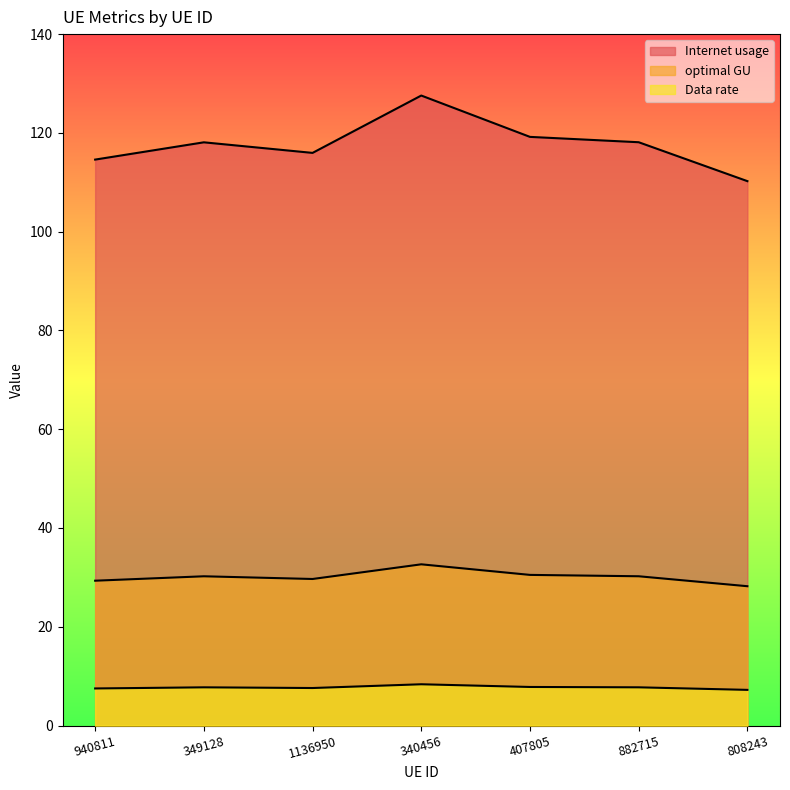

Does the chart display data point markers on the line(s)?

No